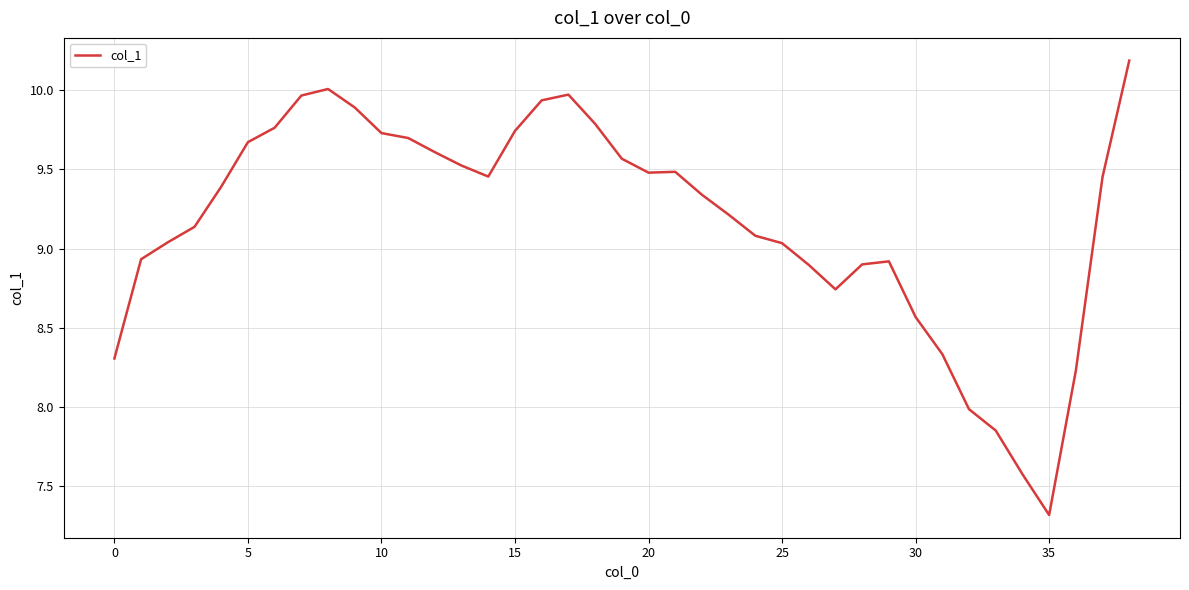

What is the maximum value shown in the chart?

10.2